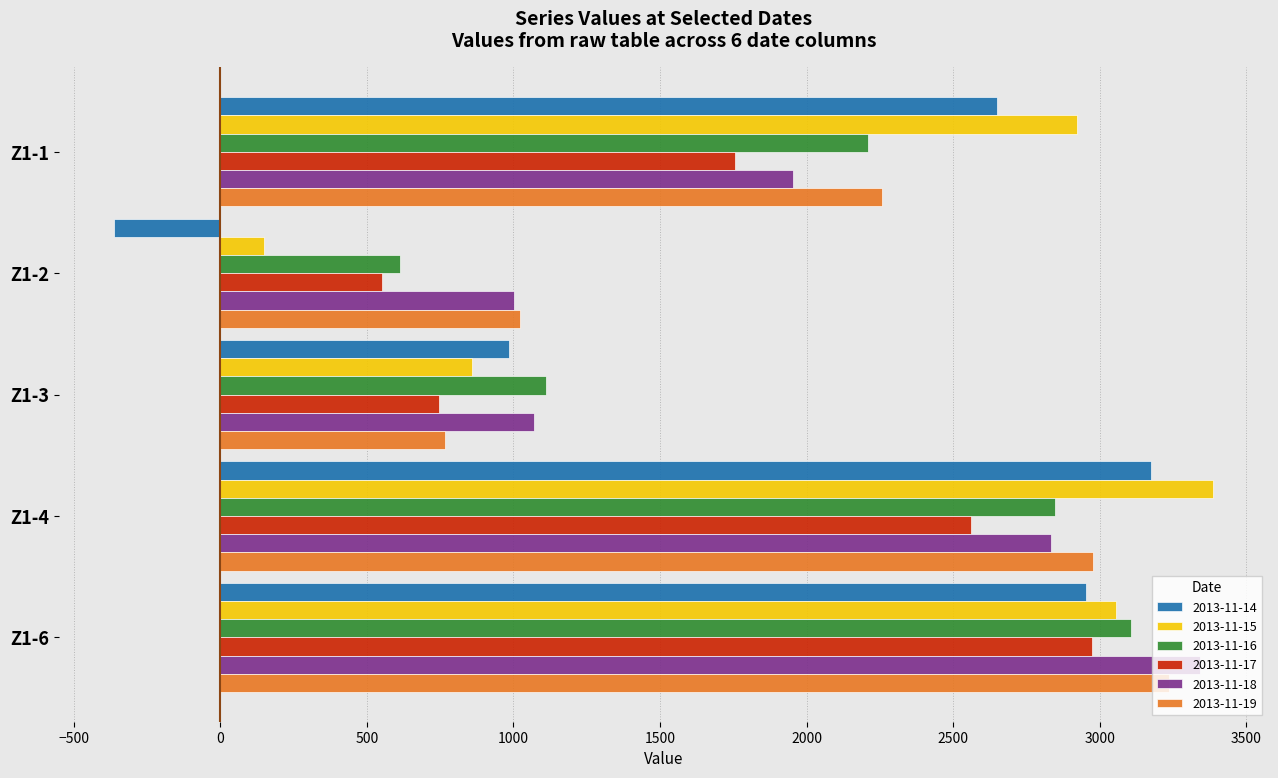

Which category has the highest value across all series?

Z1-4